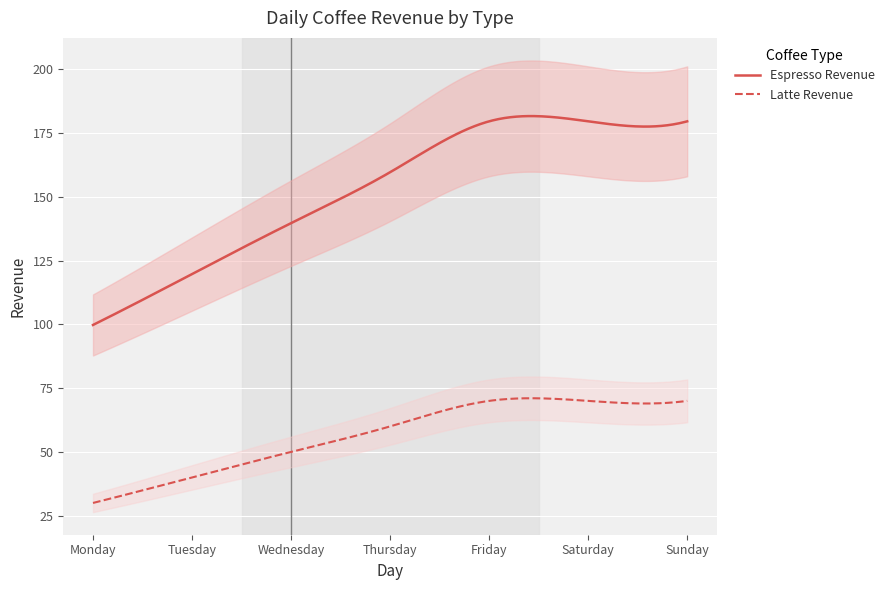

Rank the series by their average value, from highest to lowest.

Espresso Revenue, Latte Revenue